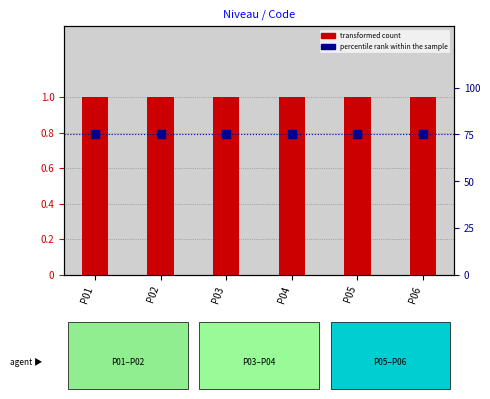

Which series contains the highest Y value?

percentile rank within the sample